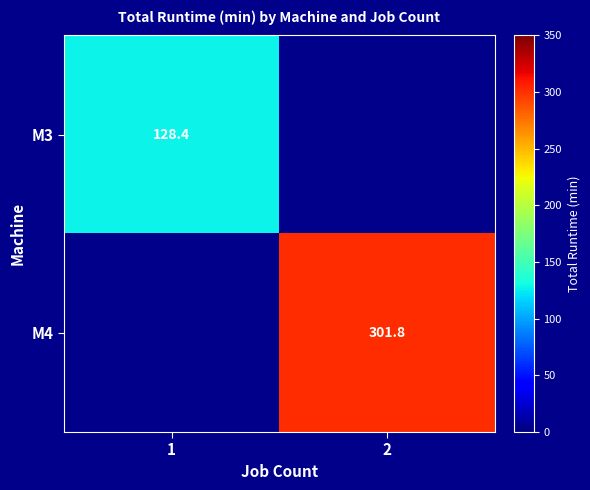

Is the value of M4 at 2 greater than the value of M3 at 1?

Yes